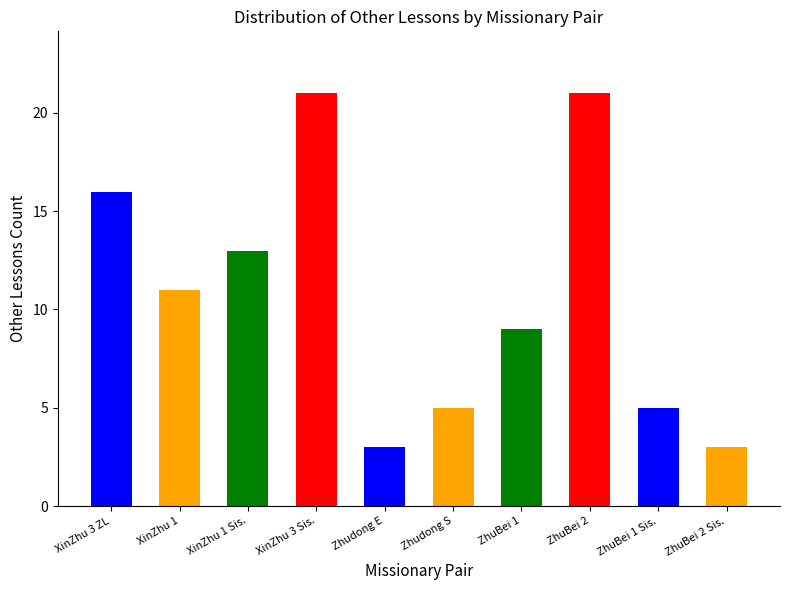

Does the chart contain any negative values?

No